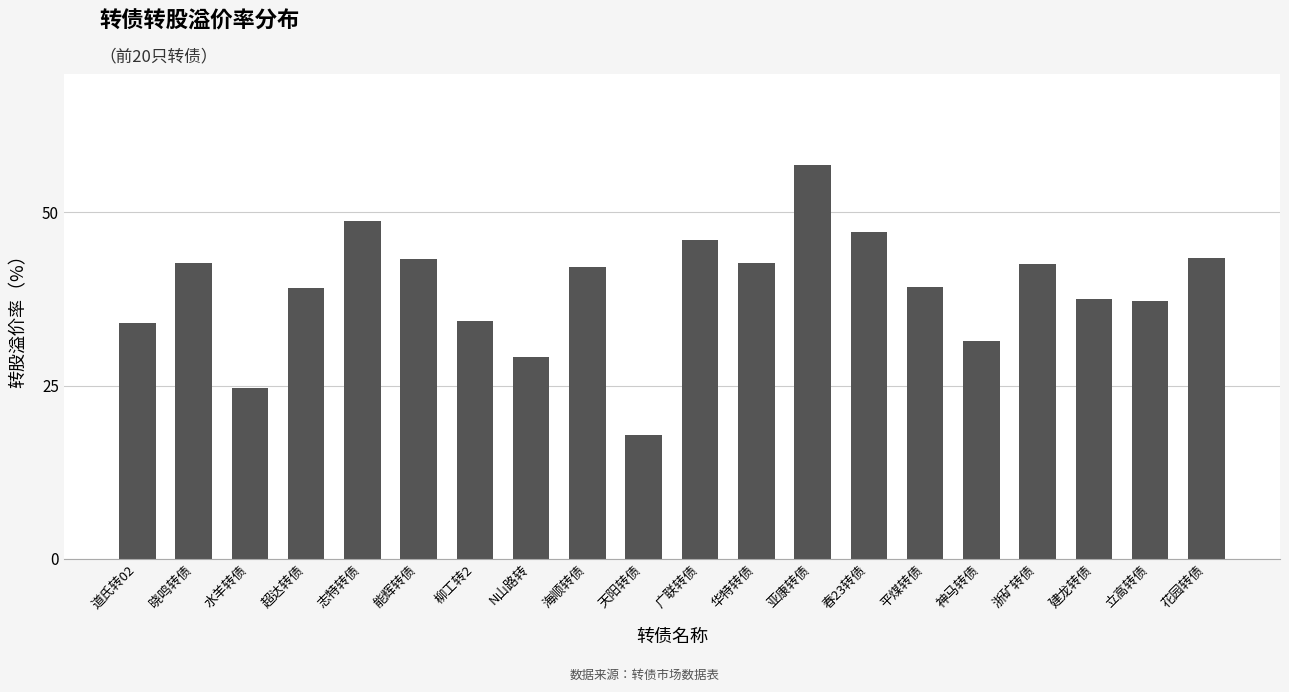

What is the maximum value shown in the chart?

56.9